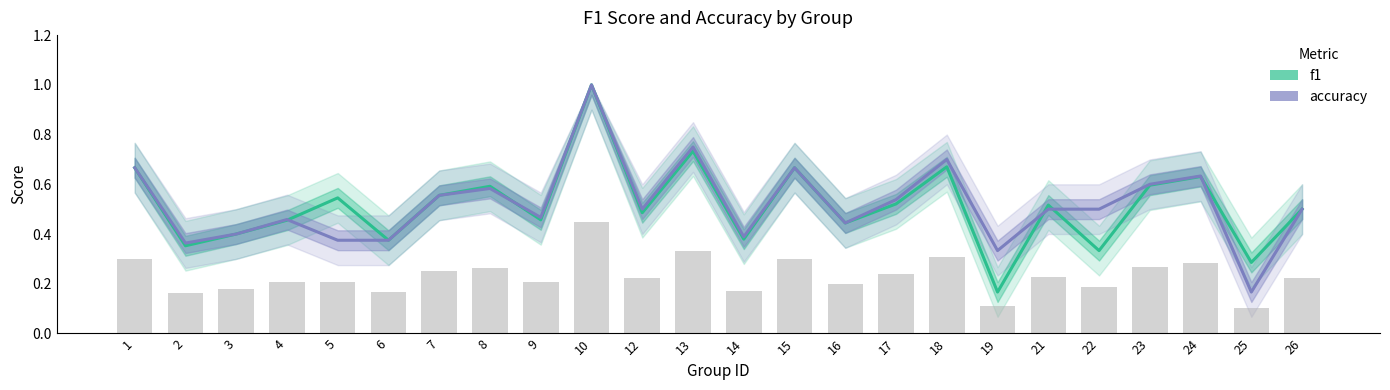

True or false: accuracy has a value of 0.2 at 1.

False